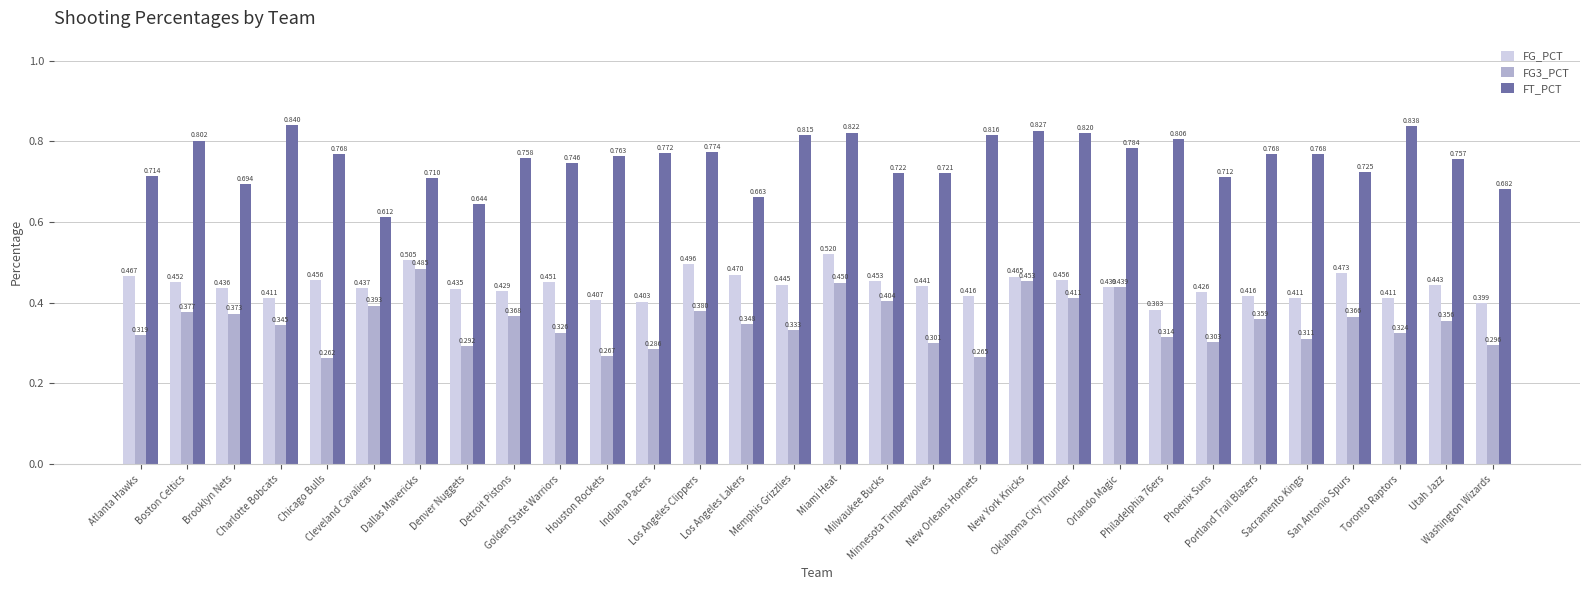

Rank the series by their maximum value, from highest to lowest.

FT_PCT, FG_PCT, FG3_PCT